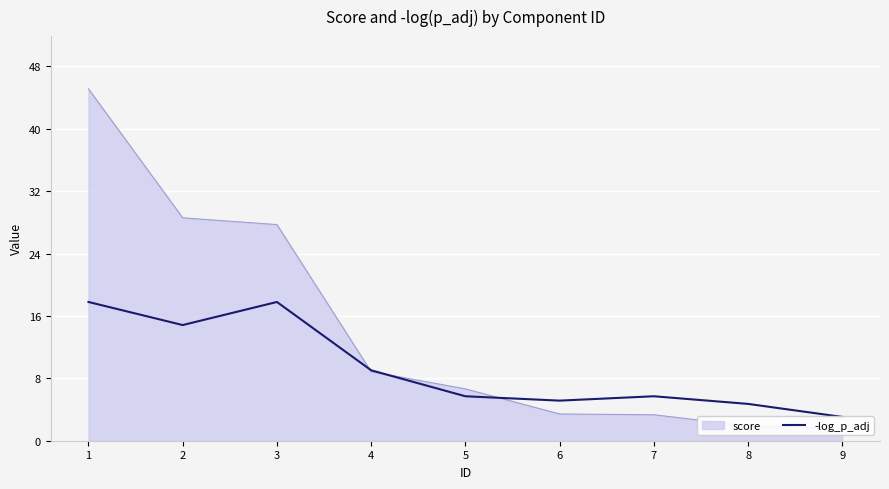

At which label does the data first exceed 5?

1